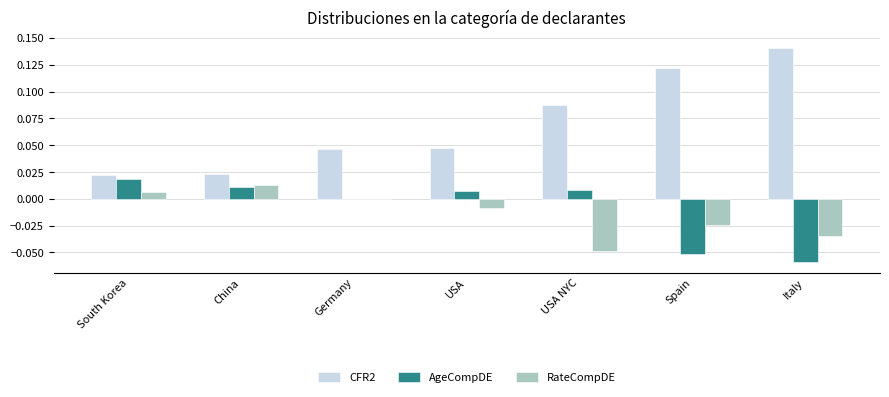

What are all the series names shown in the legend?

CFR2, AgeCompDE, RateCompDE